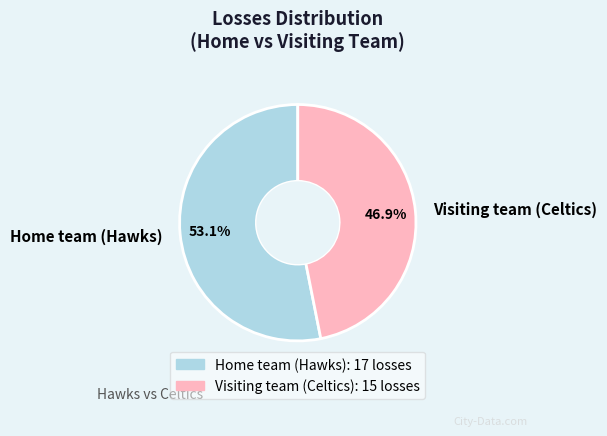

To the nearest percent, what portion does Visiting team (Celtics) represent?

47%